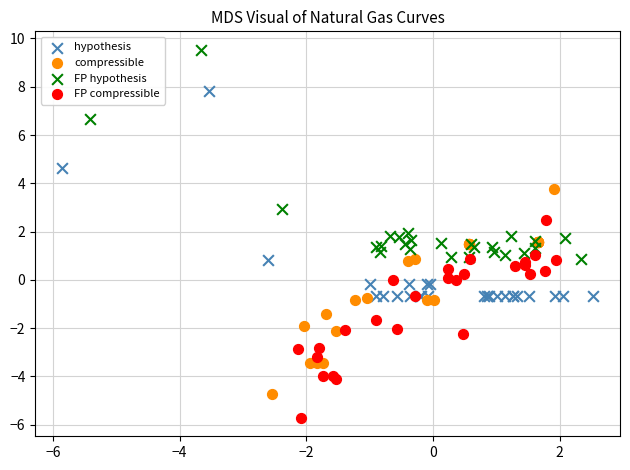

Which series contains the lowest Y value?

FP compressible